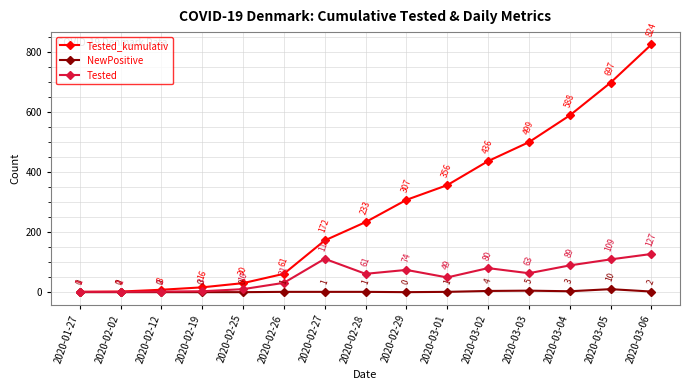

What is the difference between the second highest and minimum values in the Tested_kumulativ series?

696